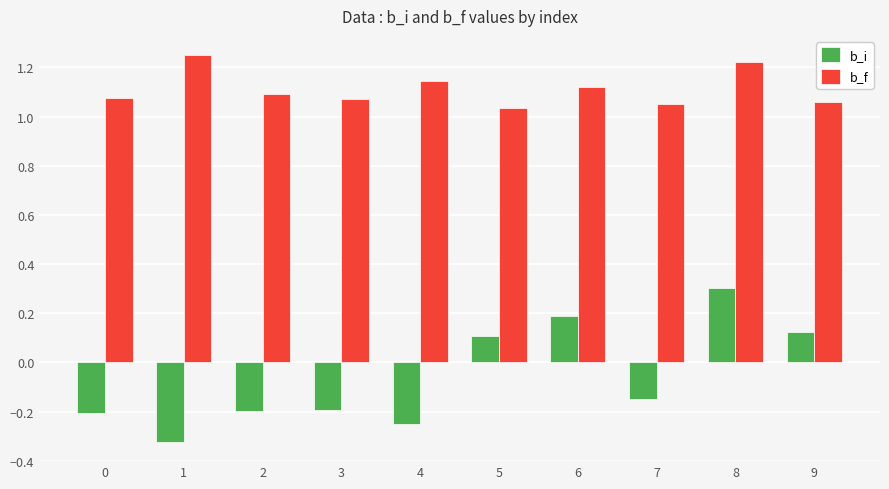

What is the difference between the highest and lowest values at 6?

0.9